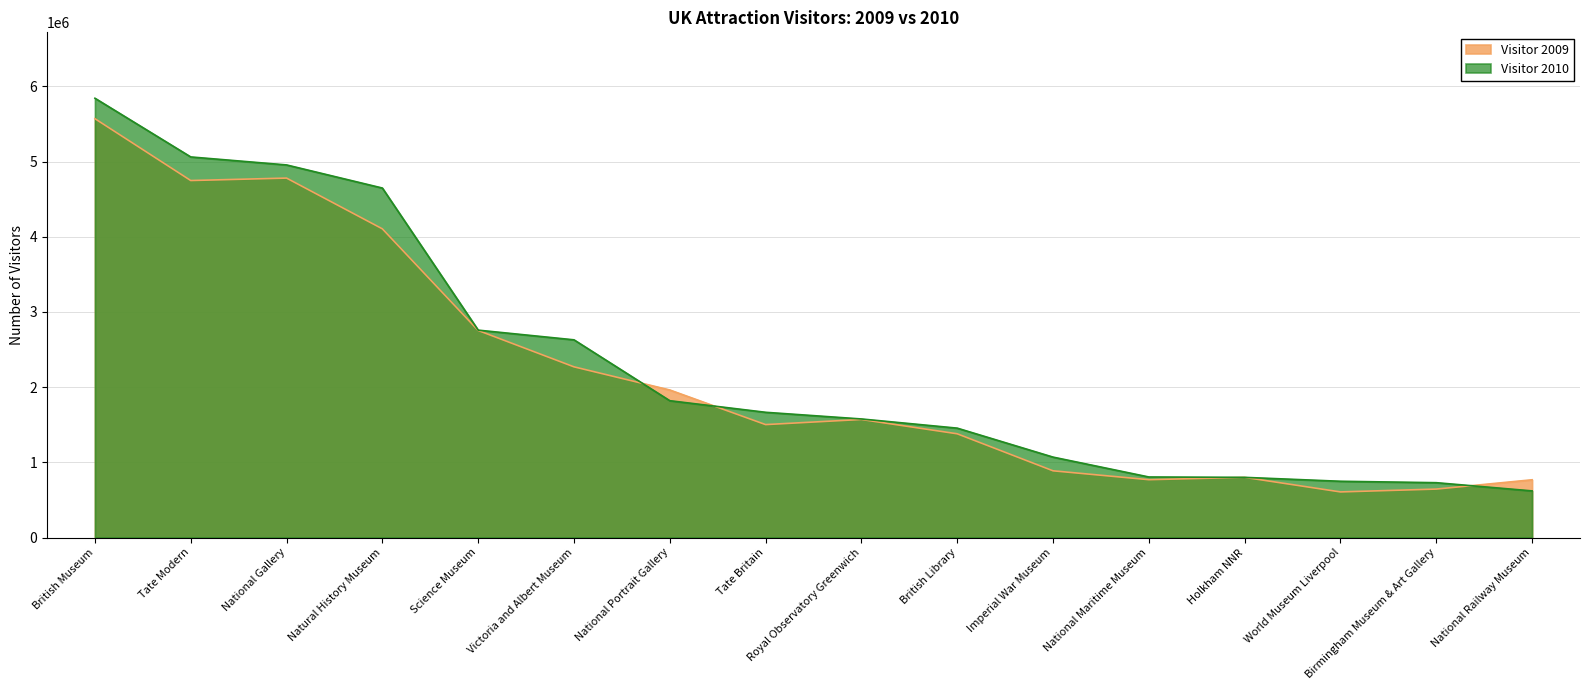

Rank the series at Birmingham Museum & Art Gallery from highest to lowest value.

Visitor 2010, Visitor 2009